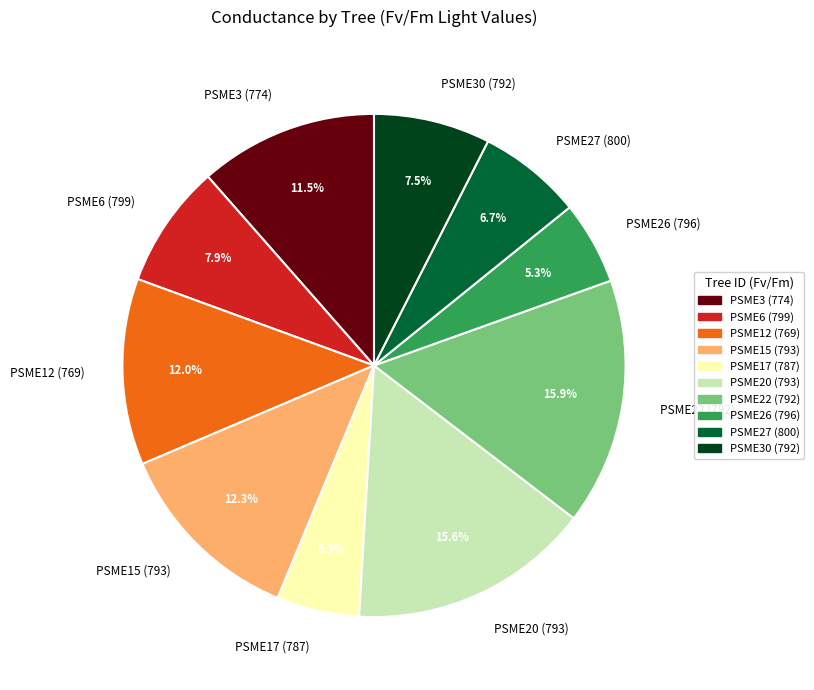

Count the number of slices in the pie.

10